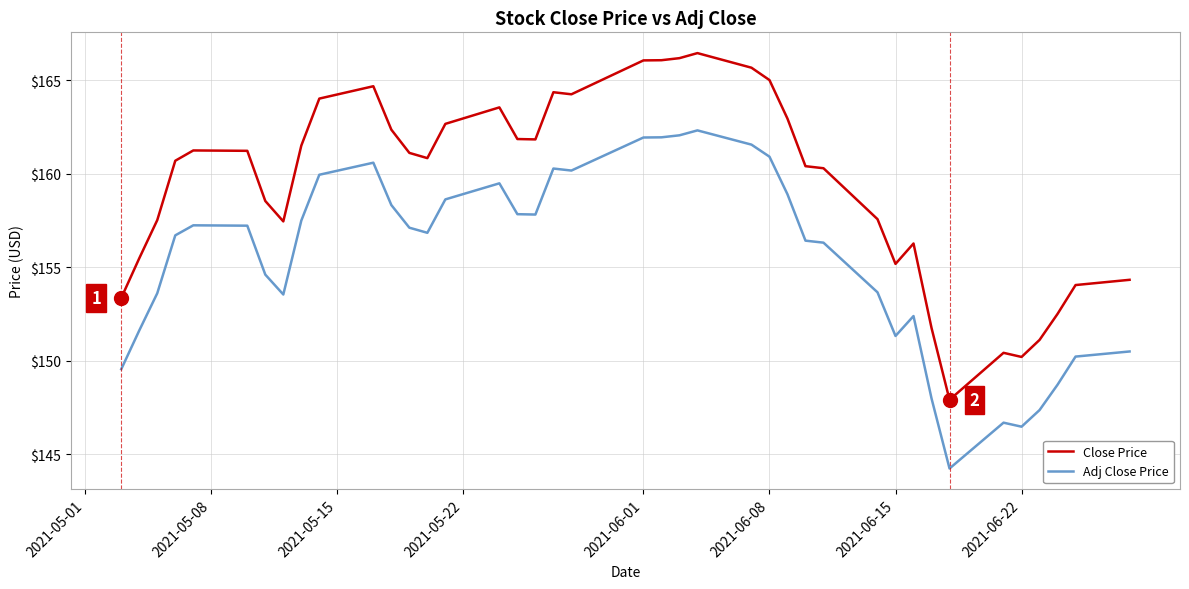

Which series has the largest range (max minus min)?

Close Price